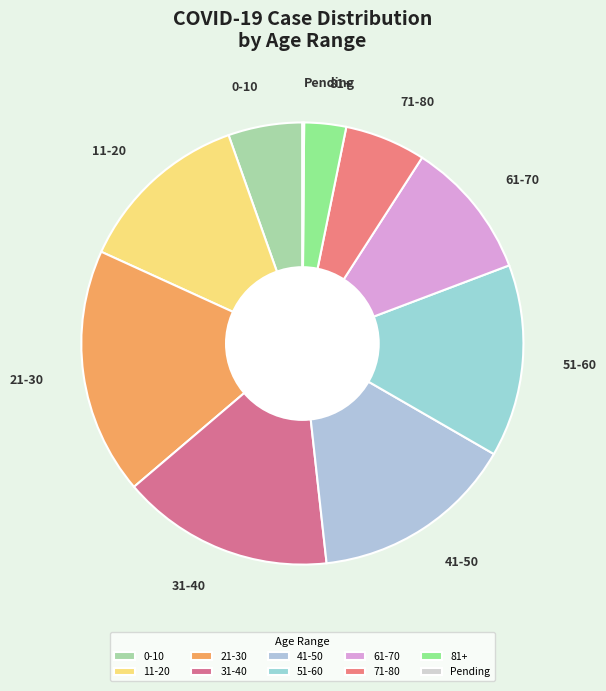

Do 0-10 and 31-40 together represent more than half of the pie?

No